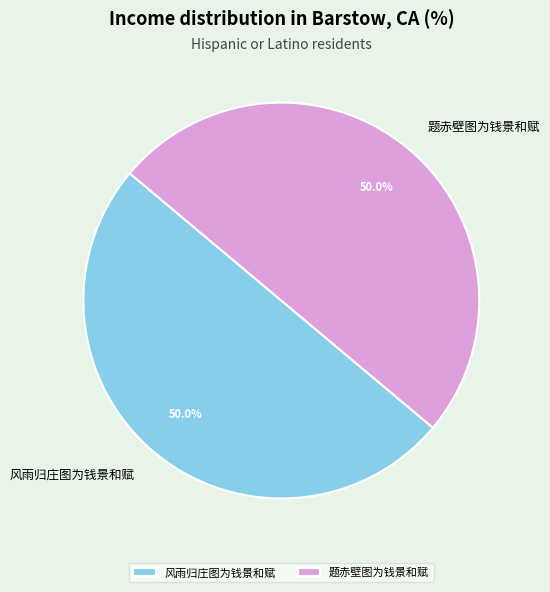

What is the ratio of the value at 题赤壁图为钱景和赋 to the value at 风雨归庄图为钱景和赋?

1.0